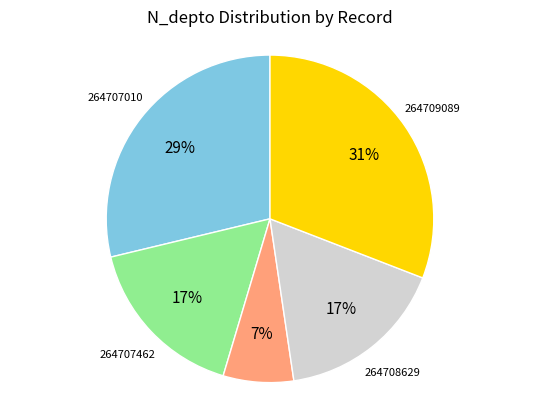

What is the ratio of the value at 264708216 to the value at 264708629?

0.4